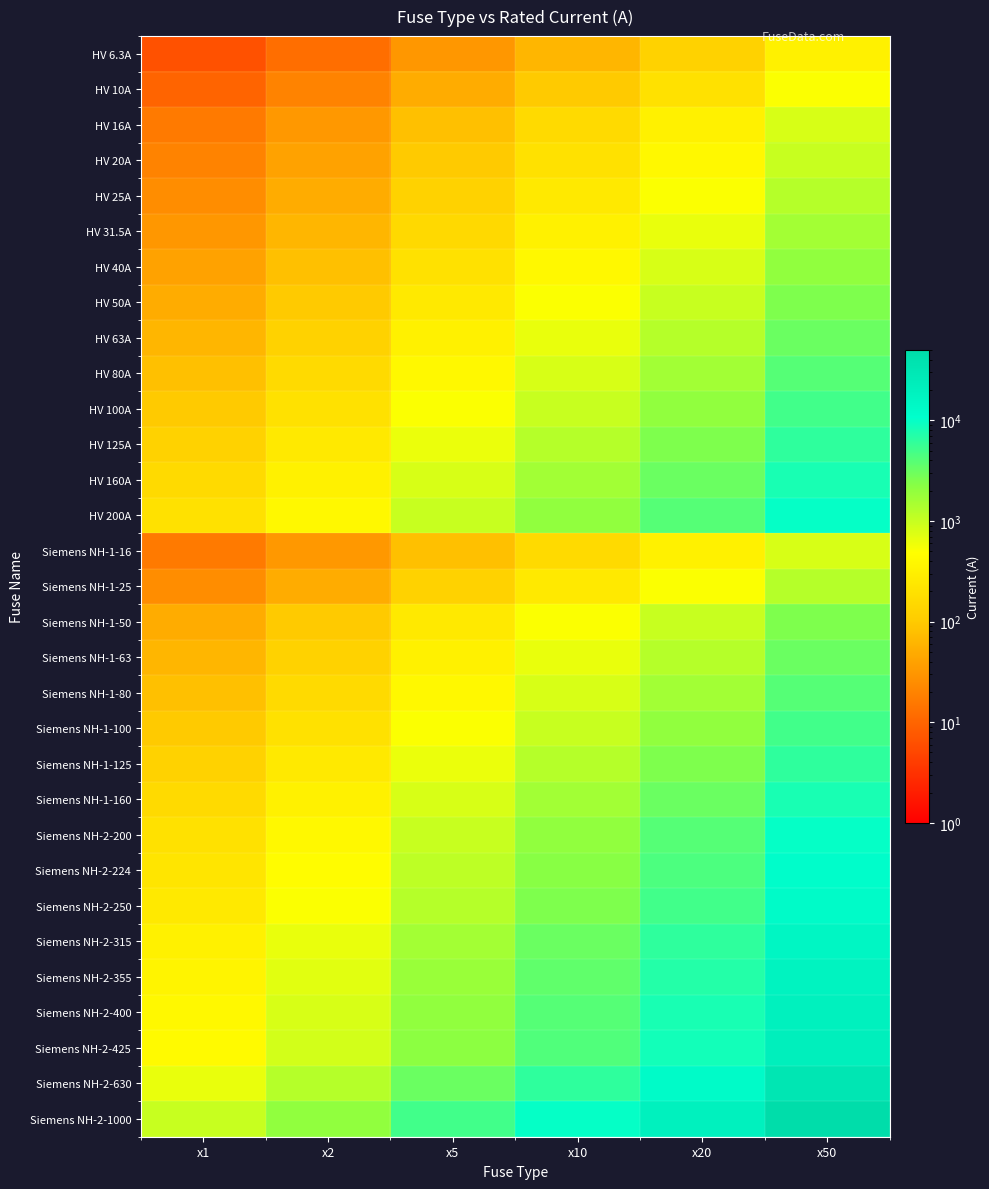

At x5, list the series in order from largest to smallest.

Siemens NH-2-1000, Siemens NH-2-630, Siemens NH-2-425, Siemens NH-2-400, Siemens NH-2-355, Siemens NH-2-315, Siemens NH-2-250, Siemens NH-2-224, HV 200A, Siemens NH-2-200, HV 160A, Siemens NH-1-160, HV 125A, Siemens NH-1-125, HV 100A, Siemens NH-1-100, HV 80A, Siemens NH-1-80, HV 63A, Siemens NH-1-63, HV 50A, Siemens NH-1-50, HV 40A, HV 31.5A, HV 25A, Siemens NH-1-25, HV 20A, HV 16A, Siemens NH-1-16, HV 10A, HV 6.3A